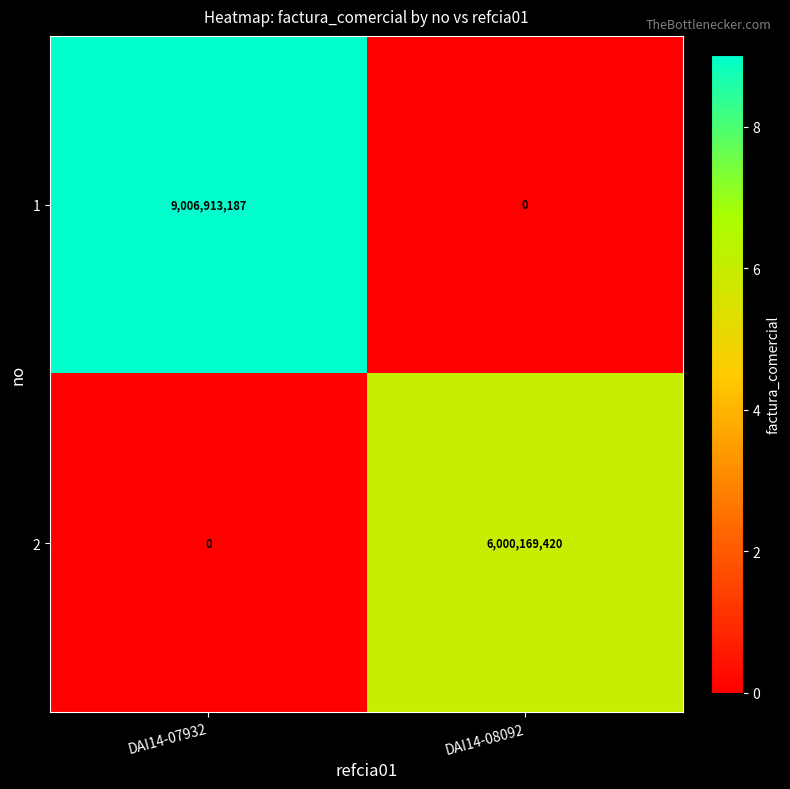

True or false: 2 has a value of 0 at DAI14-07932.

True